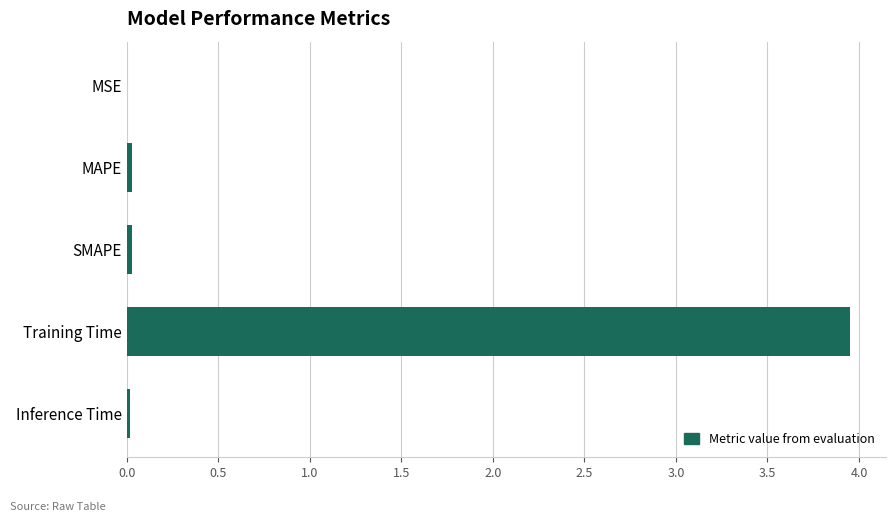

The value at SMAPE is 0.0. True or false?

True